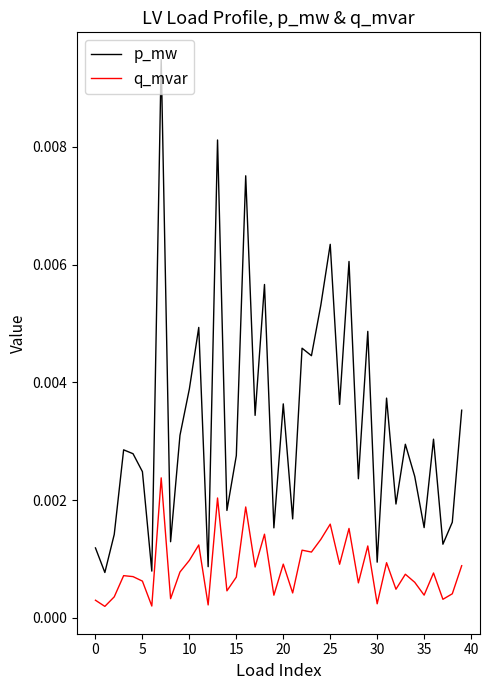

At how many categories does at least one series exceed 0?

40